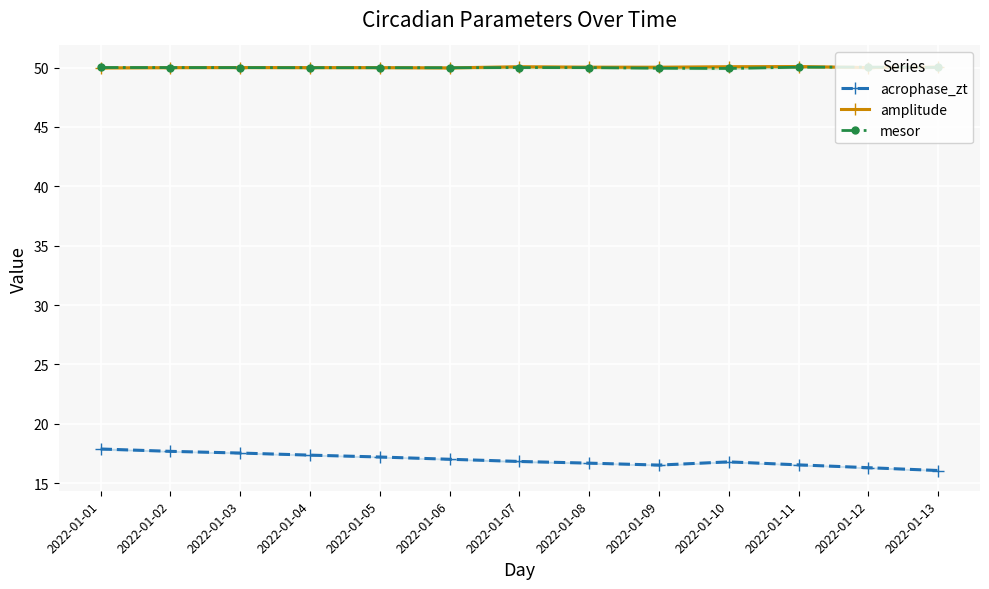

Which series has the largest total across all categories?

amplitude